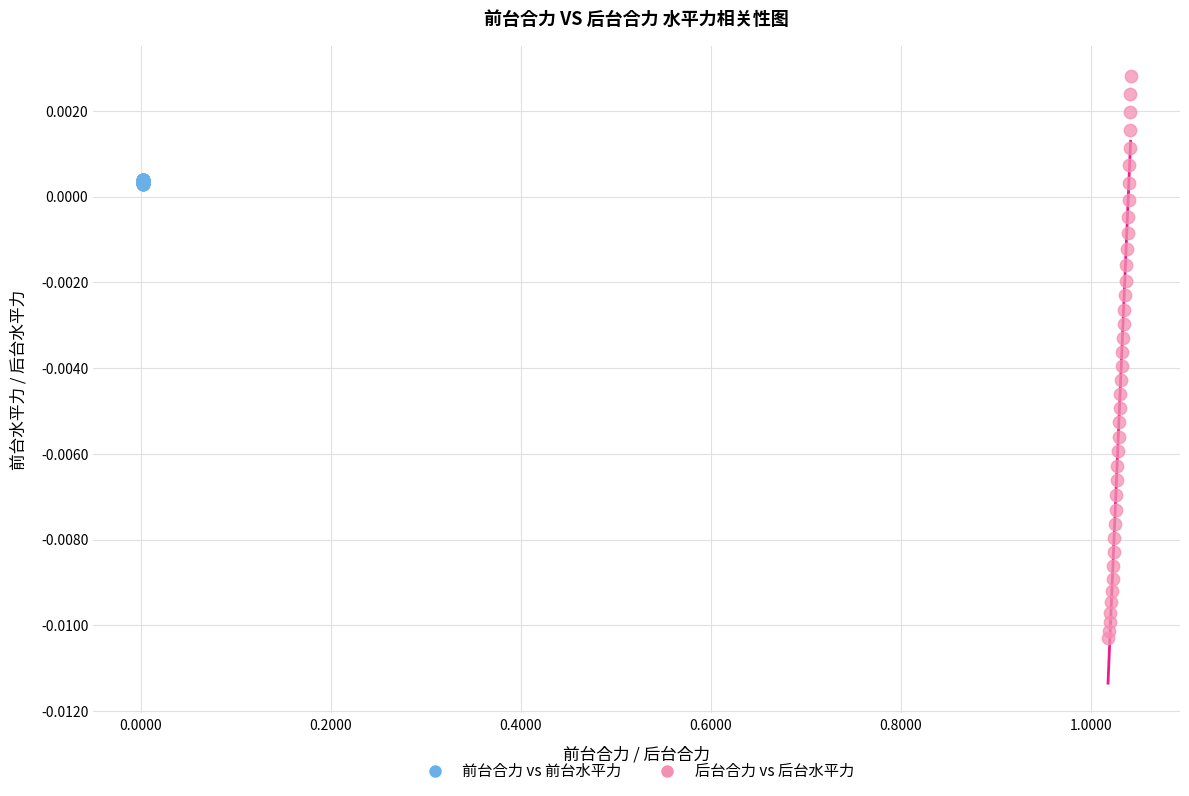

What are all the series names shown in the legend?

前台合力 vs 前台水平力, 后台合力 vs 后台水平力